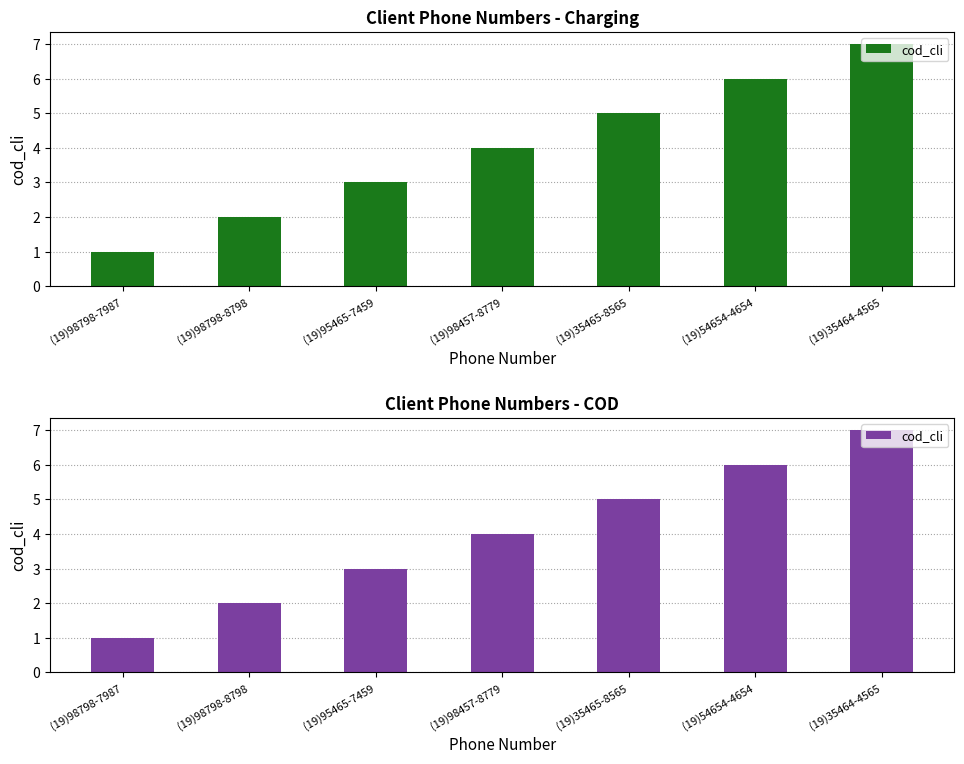

Is it true that the value at (19)35465-8565 is 3?

False